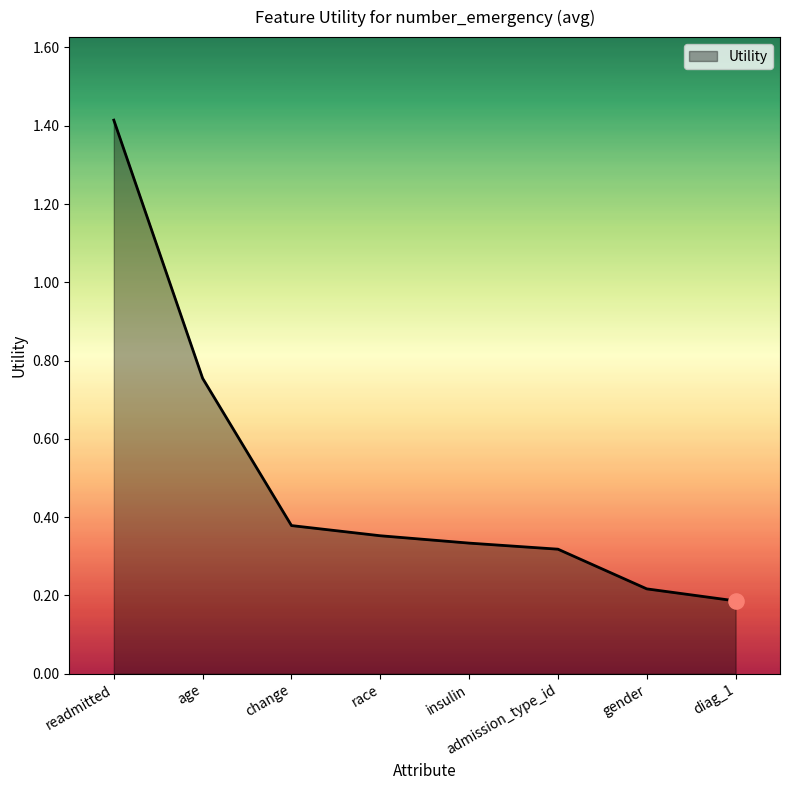

Between diag_1 and insulin, which is larger?

insulin